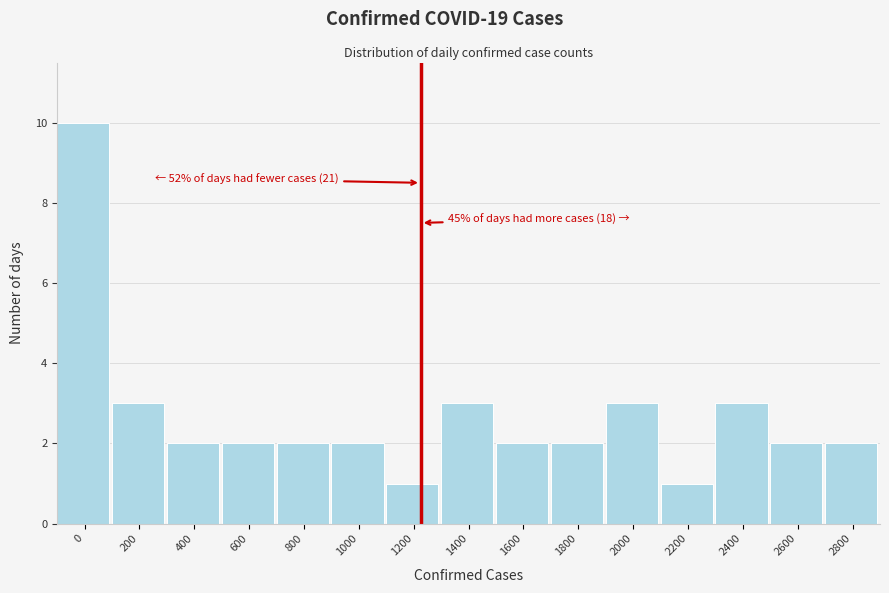

Reading left to right, what are all the values shown in this chart?

0=10	200=3	400=2	600=2	800=2	1000=2	1200=1	1400=3	1600=2	1800=2	2000=3	2200=1	2400=3	2600=2	2800=2